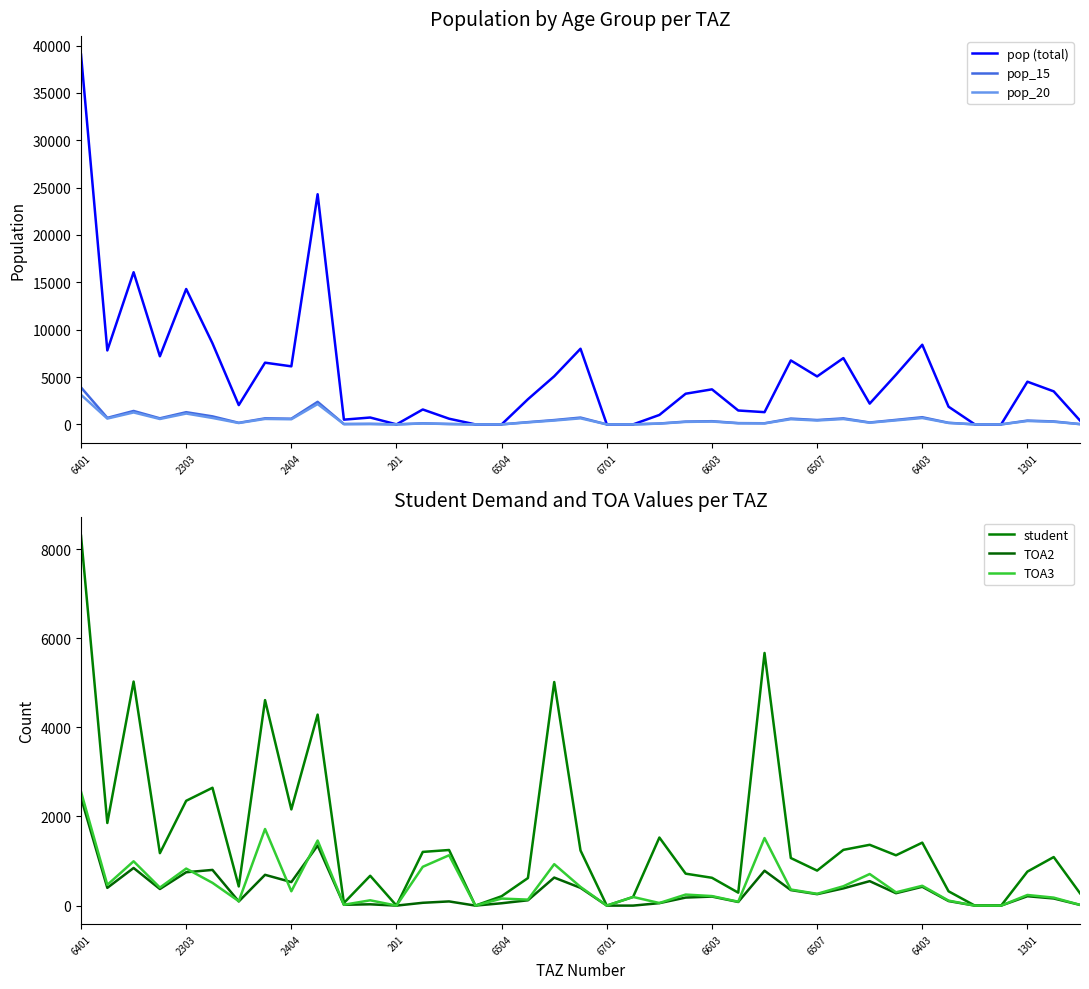

True or false: student and pop_15 intersect in this chart.

False